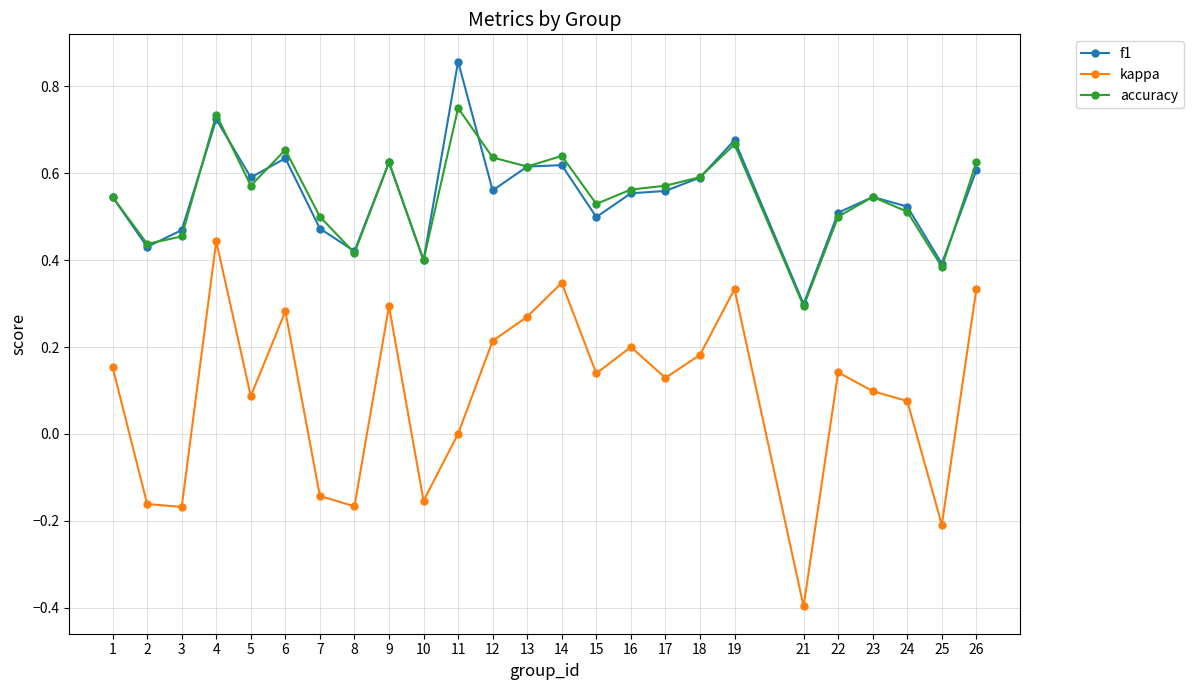

How many accuracy values are between 0 and 1?

25